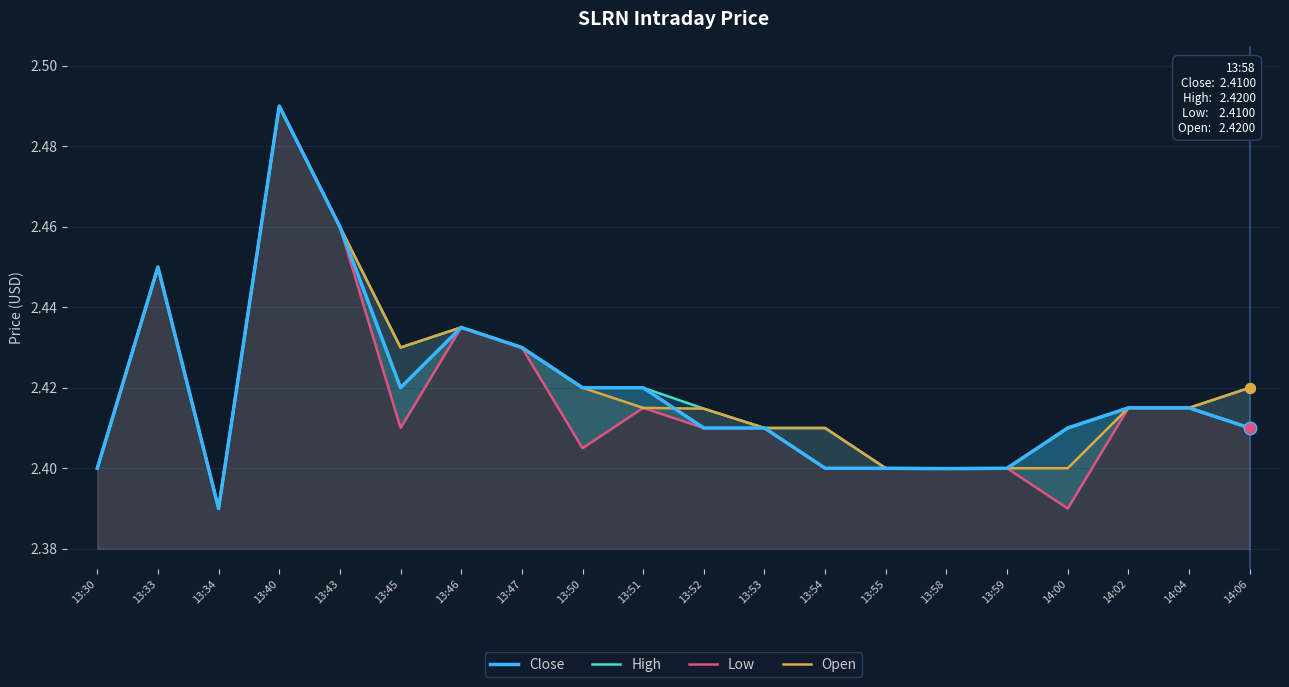

Reading left to right, extract all data points from this chart.

Close: 2.4	2.5	2.4	2.5	2.5	2.4	2.4	2.4	2.4	2.4	2.4	2.4	2.4	2.4	2.4	2.4	2.4	2.4	2.4	2.4
High: 2.4	2.5	2.4	2.5	2.5	2.4	2.4	2.4	2.4	2.4	2.4	2.4	2.4	2.4	2.4	2.4	2.4	2.4	2.4	2.4
Low: 2.4	2.5	2.4	2.5	2.5	2.4	2.4	2.4	2.4	2.4	2.4	2.4	2.4	2.4	2.4	2.4	2.4	2.4	2.4	2.4
Open: 2.4	2.5	2.4	2.5	2.5	2.4	2.4	2.4	2.4	2.4	2.4	2.4	2.4	2.4	2.4	2.4	2.4	2.4	2.4	2.4